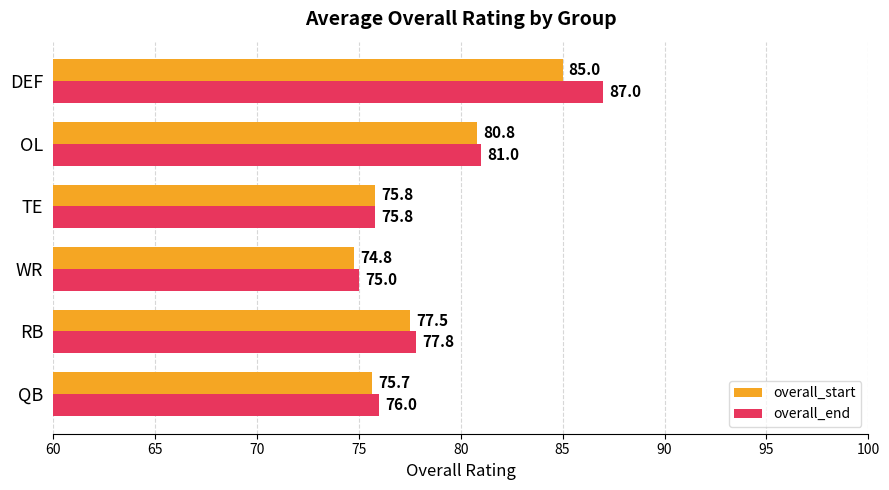

Which series has the widest spread of values?

overall_end